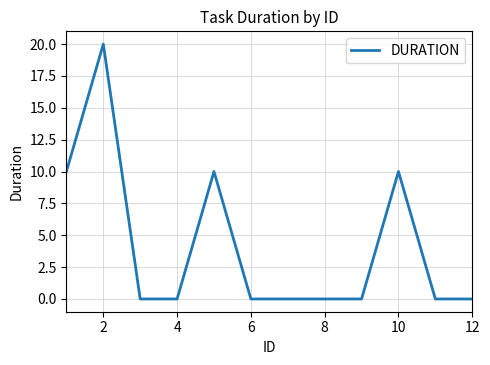

What is the maximum value shown in the chart?

20